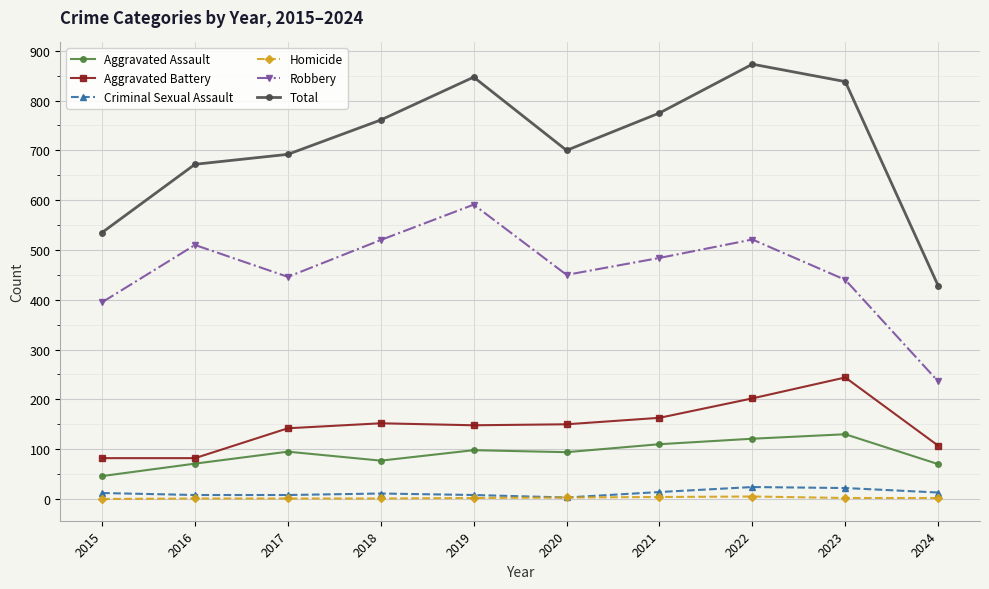

Read the Aggravated Battery value at 2018.

152